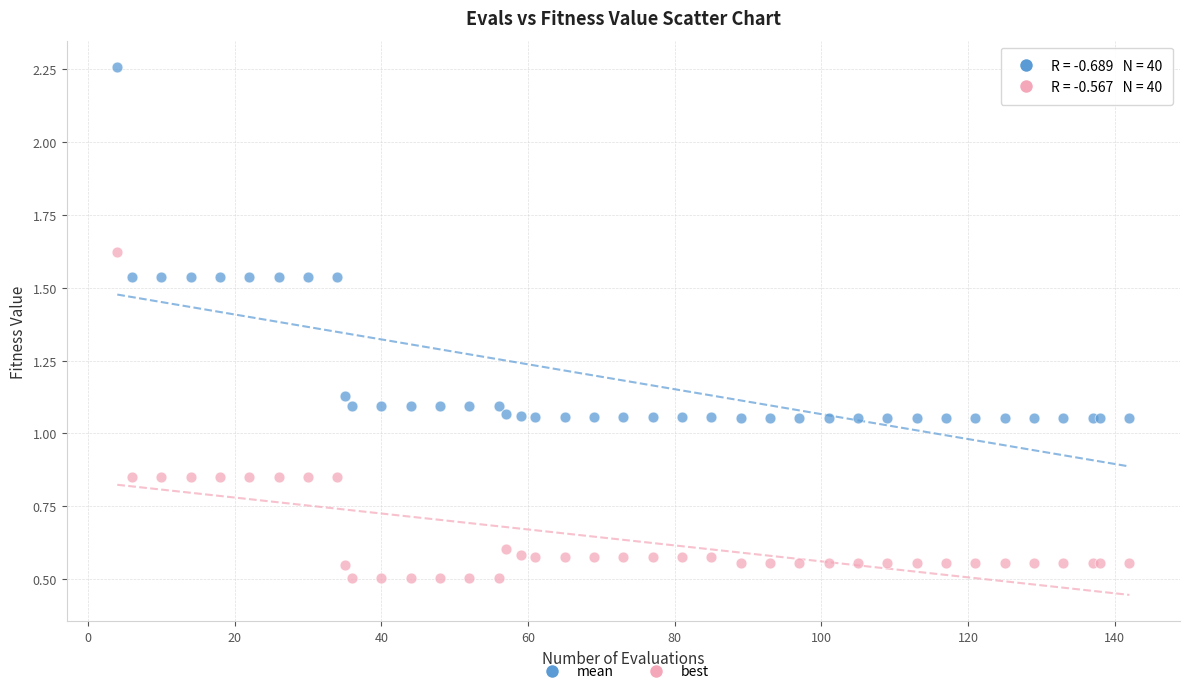

Which series reaches the maximum Y coordinate?

mean